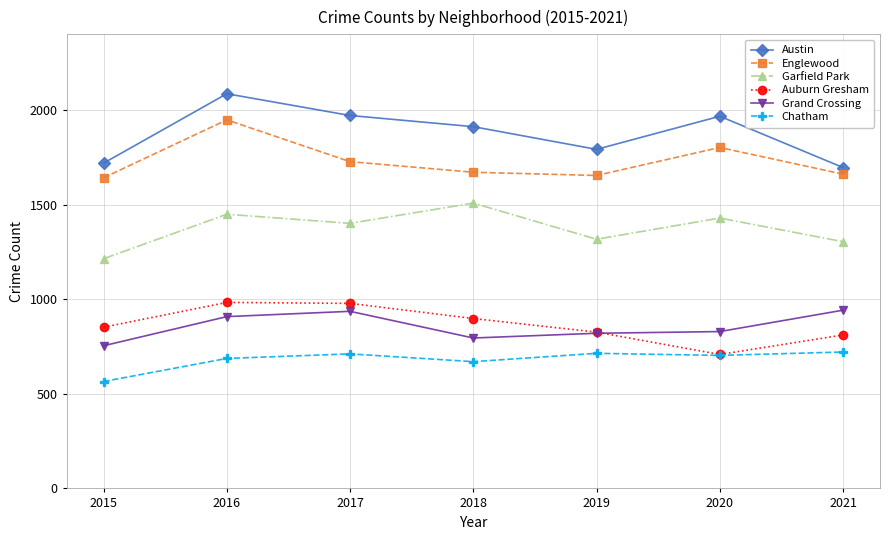

Is it true that Austin equals 1131 at 2018?

False